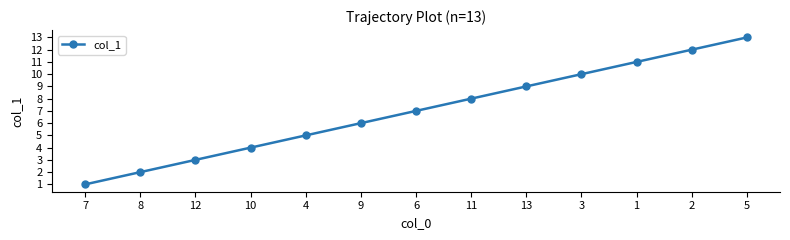

List the labels in order of value, largest first.

5, 2, 1, 3, 13, 11, 6, 9, 4, 10, 12, 8, 7